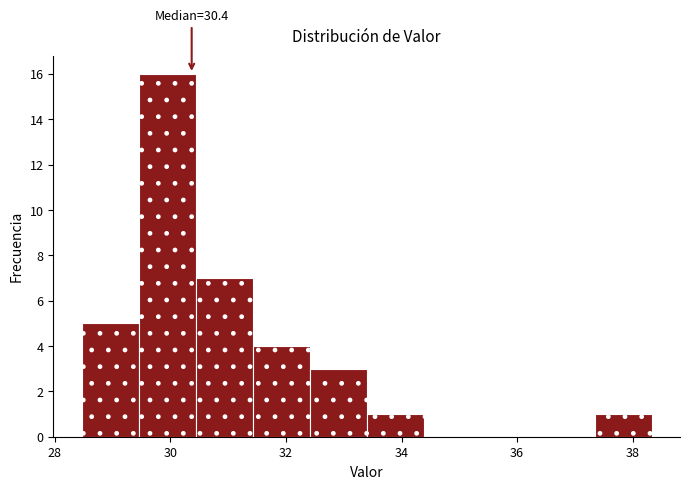

Over which range of the x-axis is the bar tallest?

29.4 to 30.4